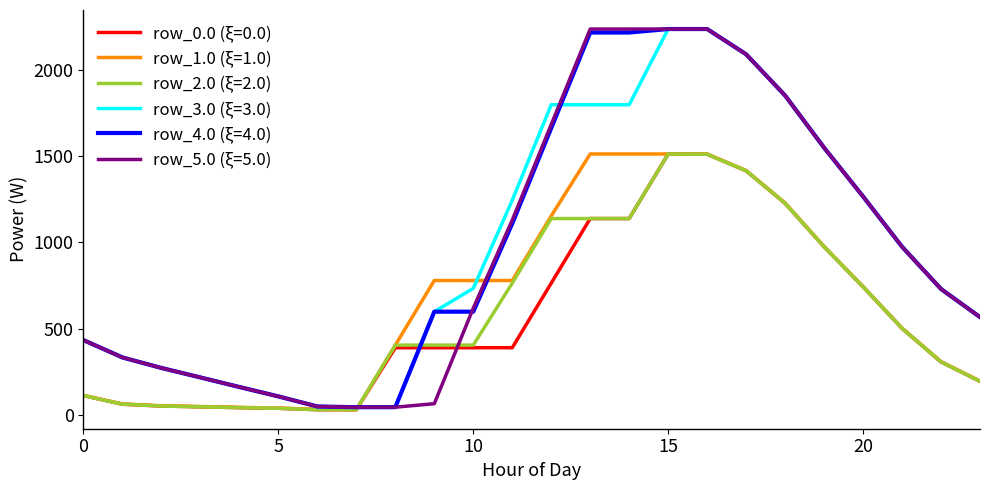

What is the highest value of the row_3.0 (ξ=3.0) series?

2236.0